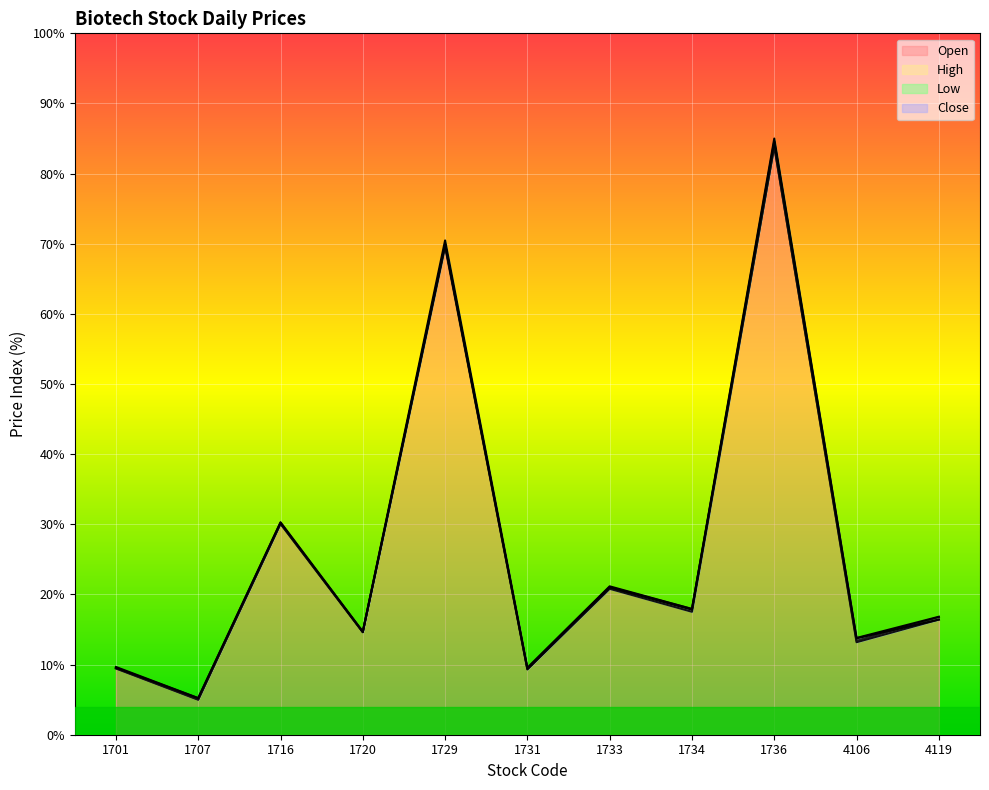

What value does the Low series have at 1729?

69.6